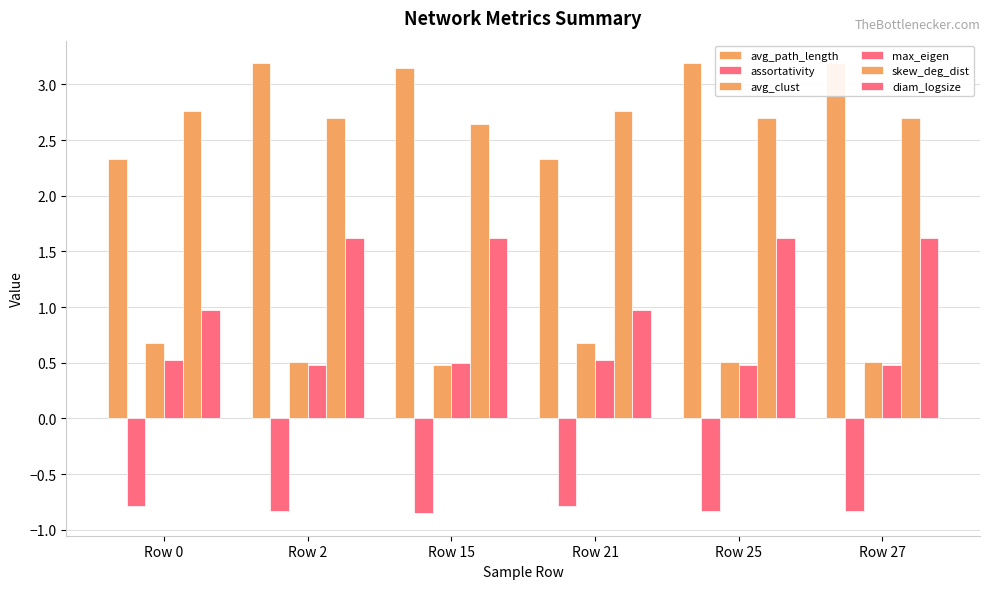

At which label does diam_logsize reach its minimum?

Row 0